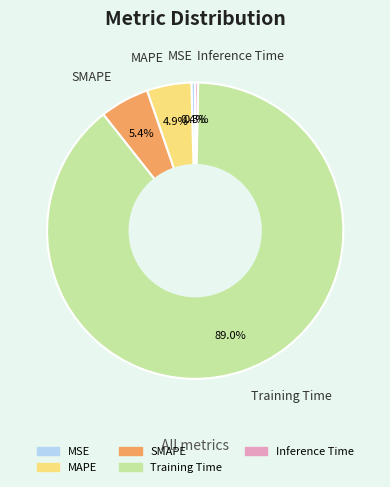

To the nearest percent, what is the combined percentage of MAPE and SMAPE?

10%